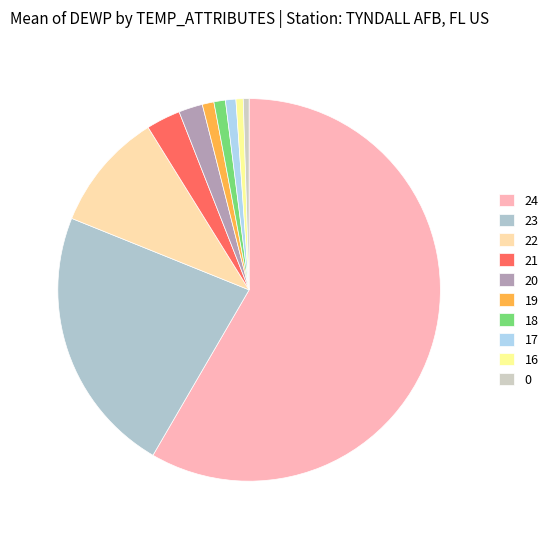

To the nearest percent, what percentage of the pie is 22?

10%